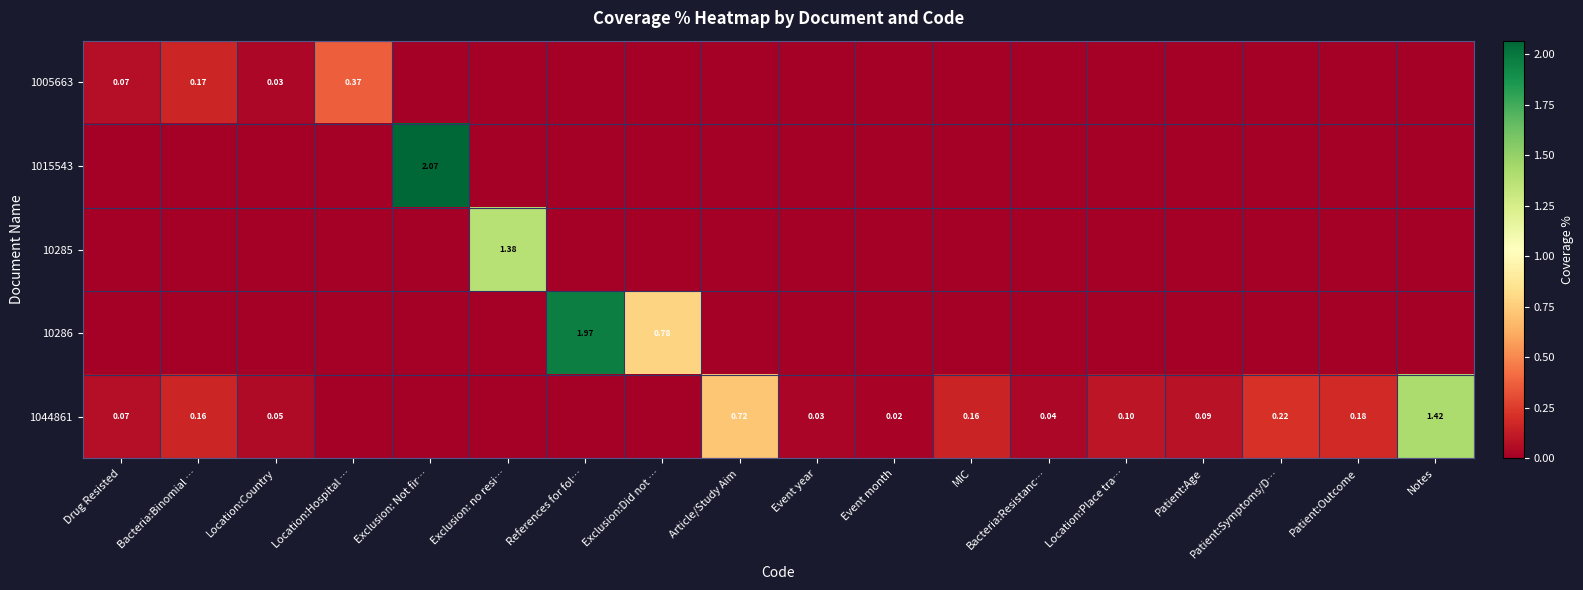

Is the value of 1005663 at Location:Country greater than the value of 1044861 at Bacteria:Resistanc…?

No